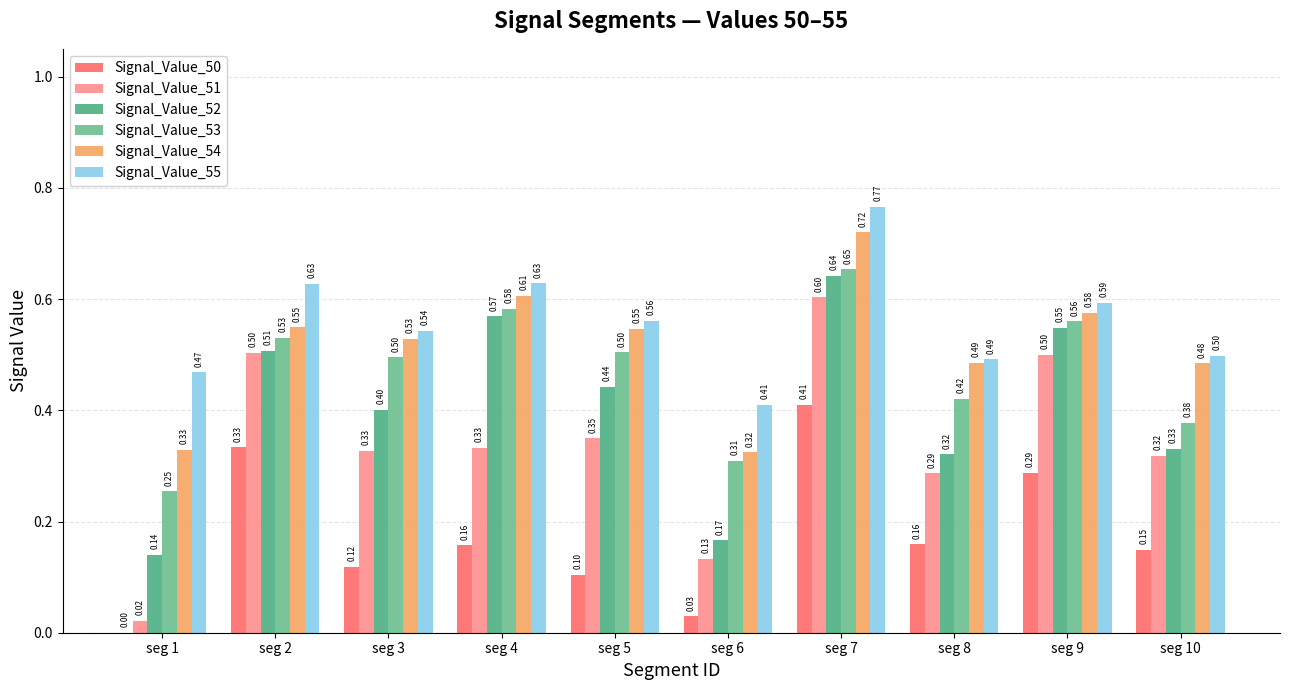

How many groups of bars are there?

10